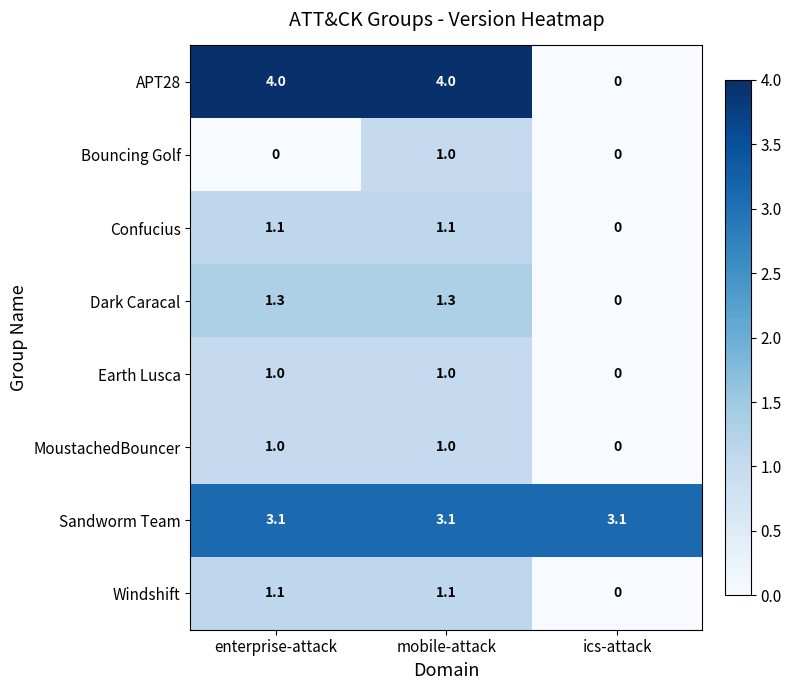

True or false: APT28 has a value of 6.6 at enterprise-attack.

False